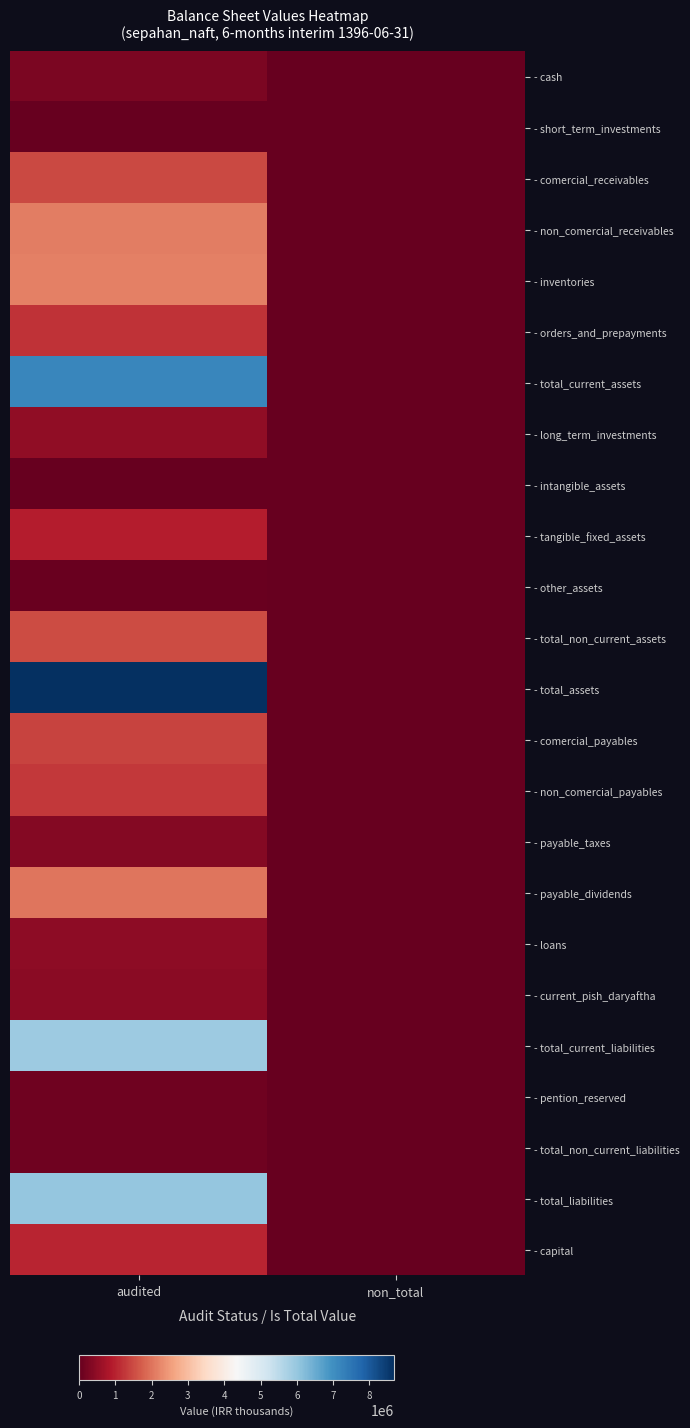

Which category has the highest value across all series?

audited